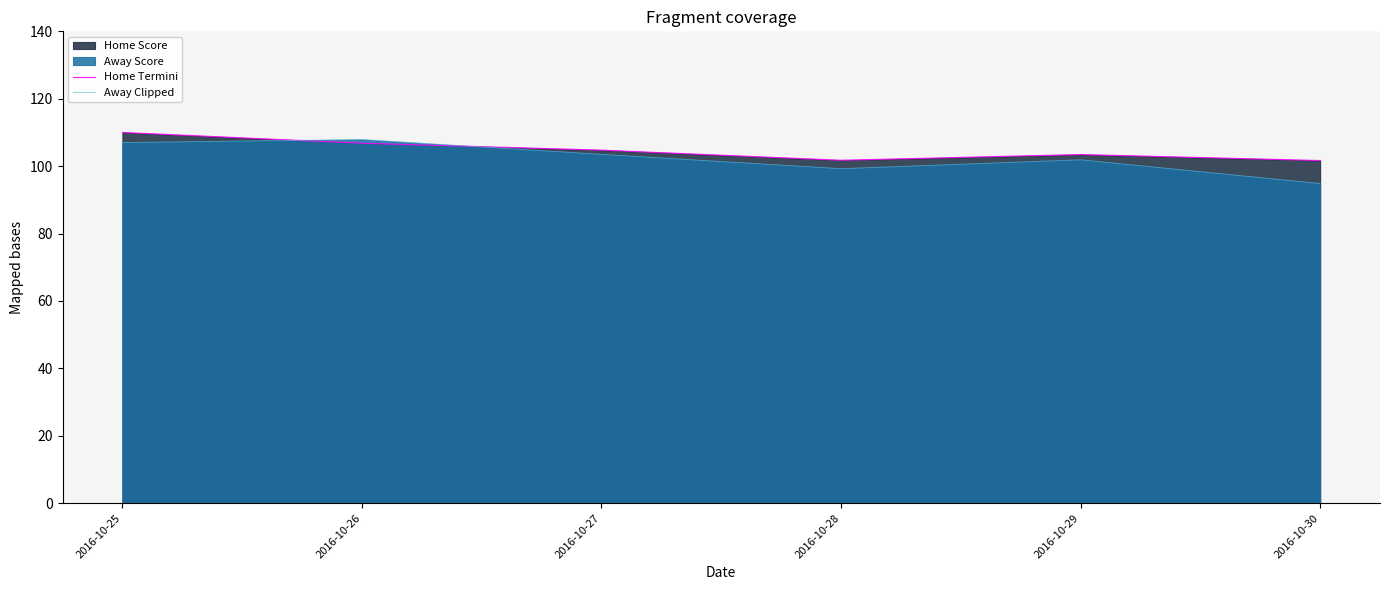

What is the spread (max minus min) of values at 2016-10-25?

3.0